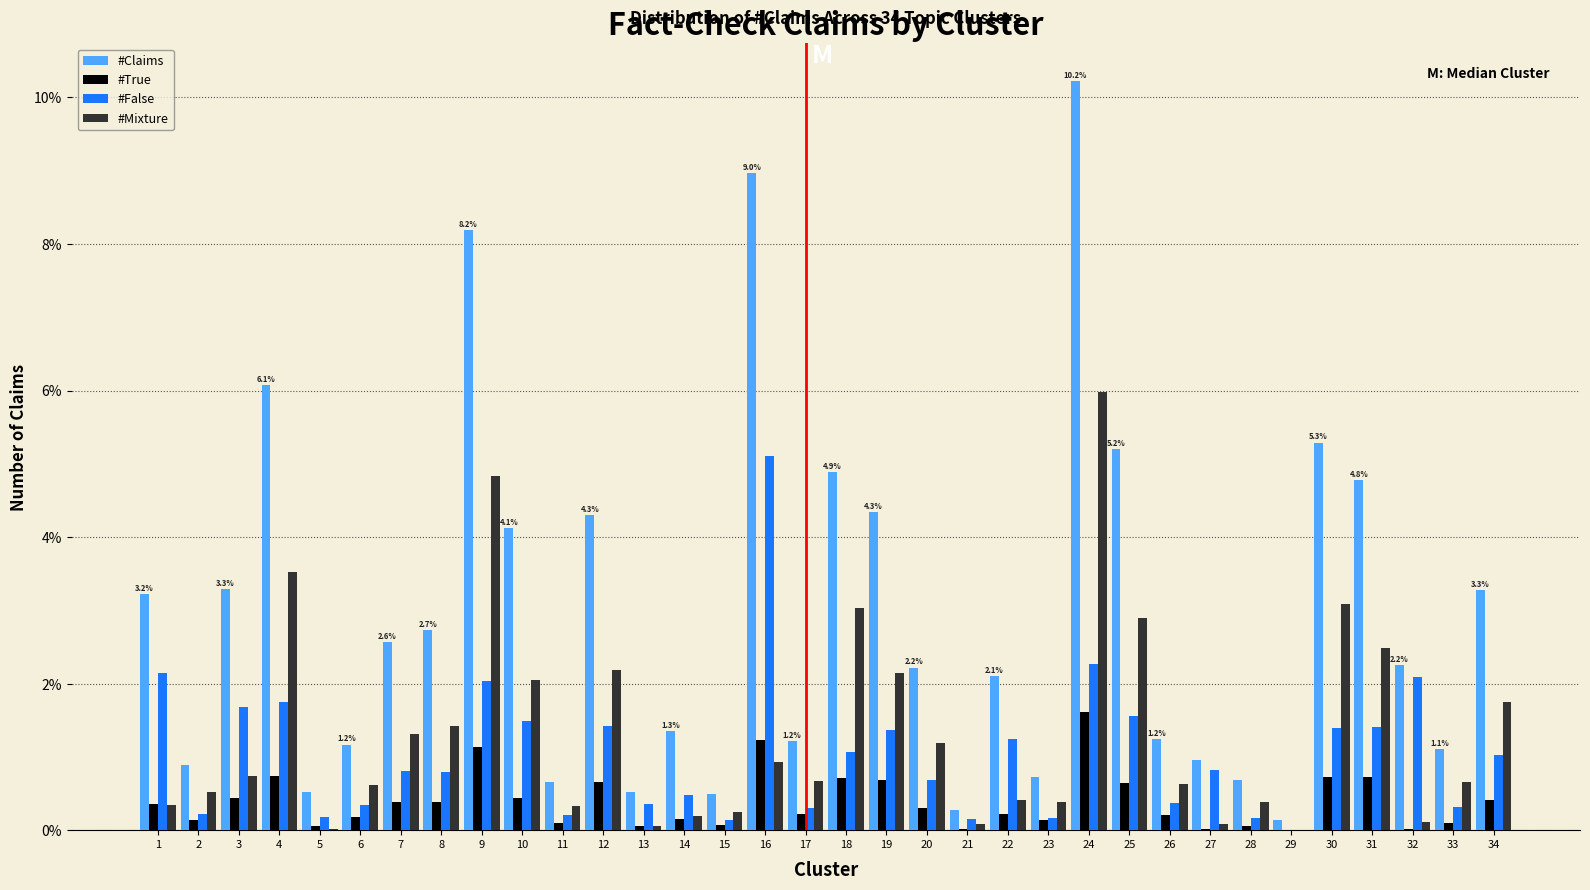

What is the sum of all #Claims values?

100.0